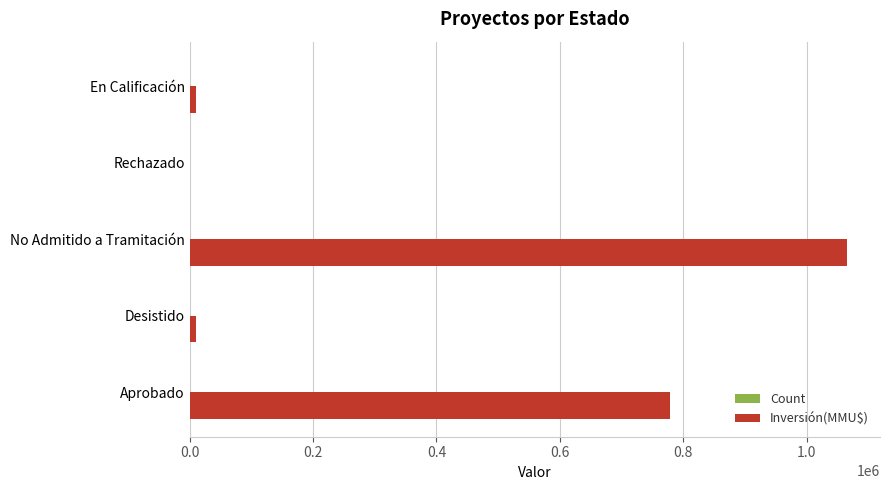

At which category is the sum across all series the highest?

No Admitido a Tramitación